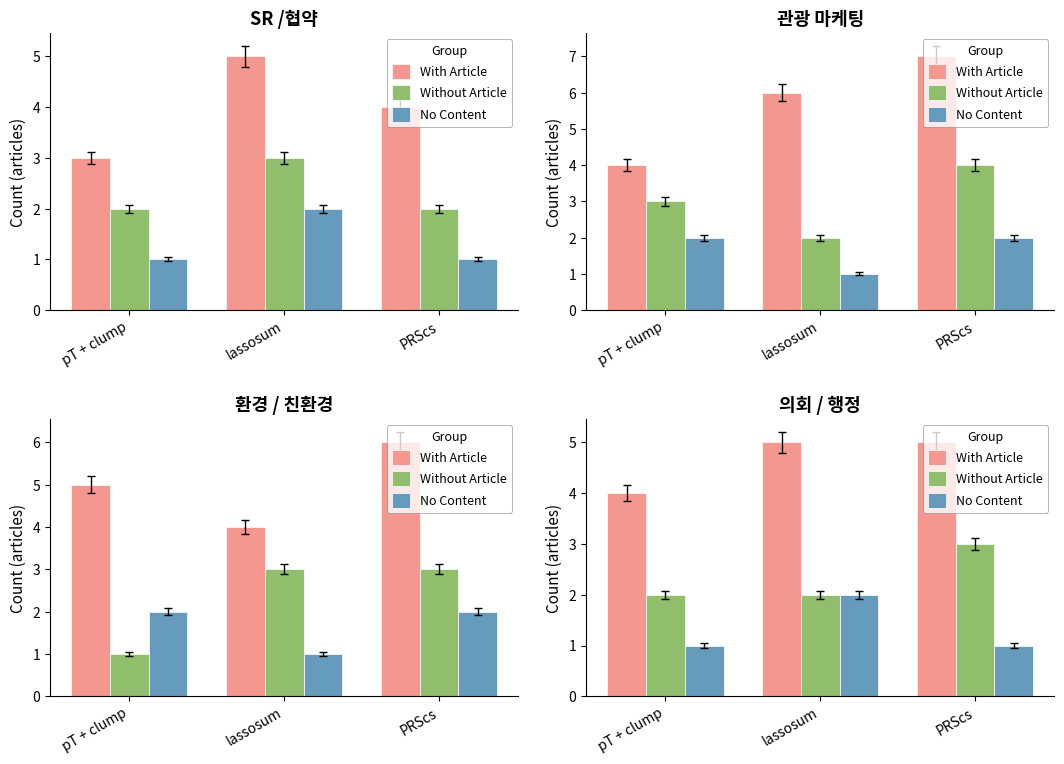

List the series in order of their overall mean, highest first.

With Article, Without Article, No Content